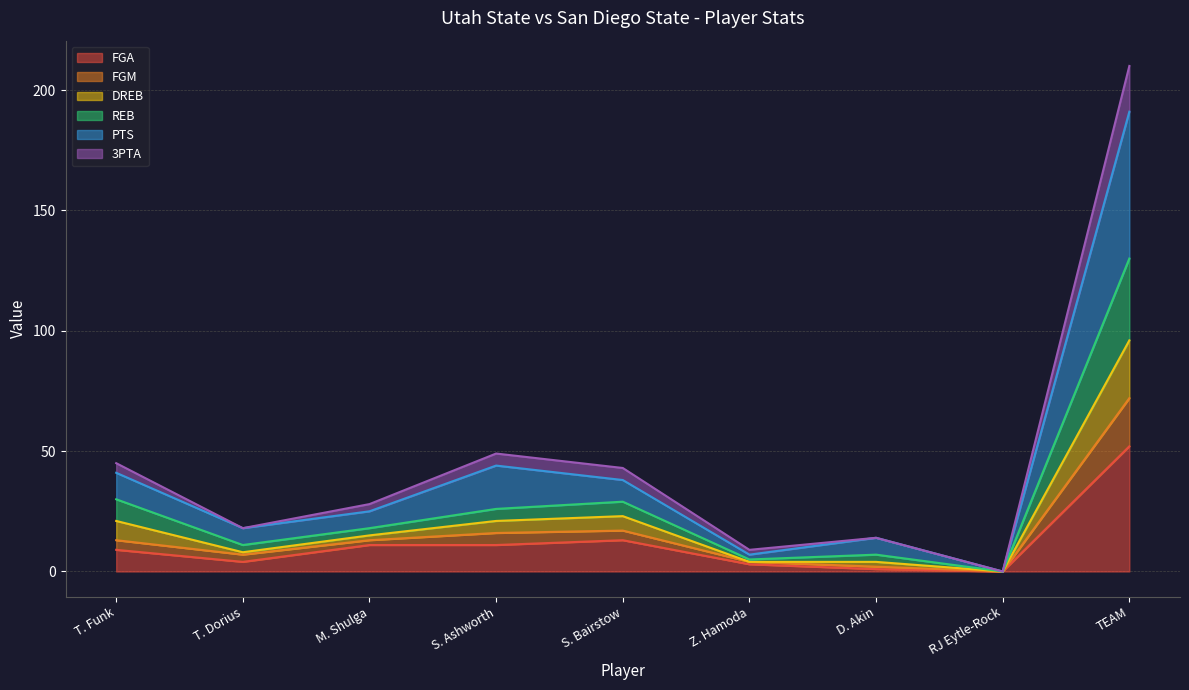

At how many categories does at least one series exceed 132?

1